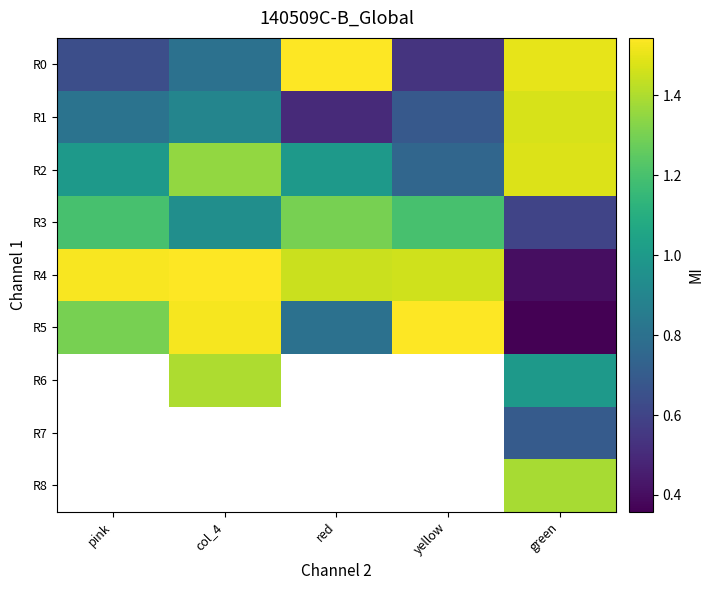

Which series changed the most between red and green?

R4